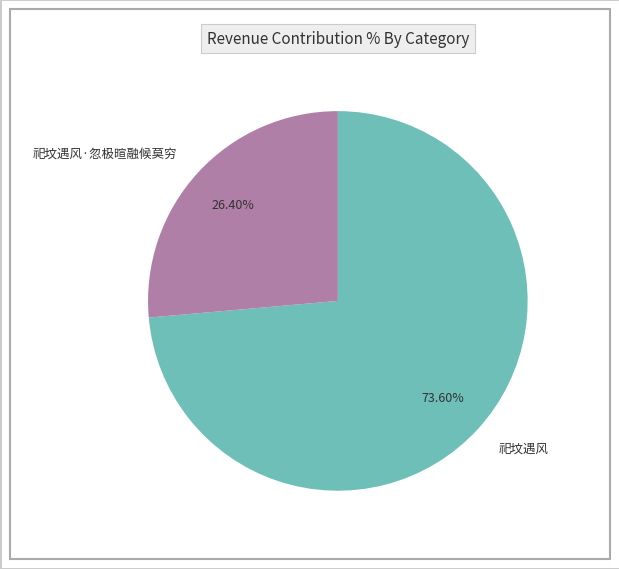

Does any single category account for the majority?

Yes